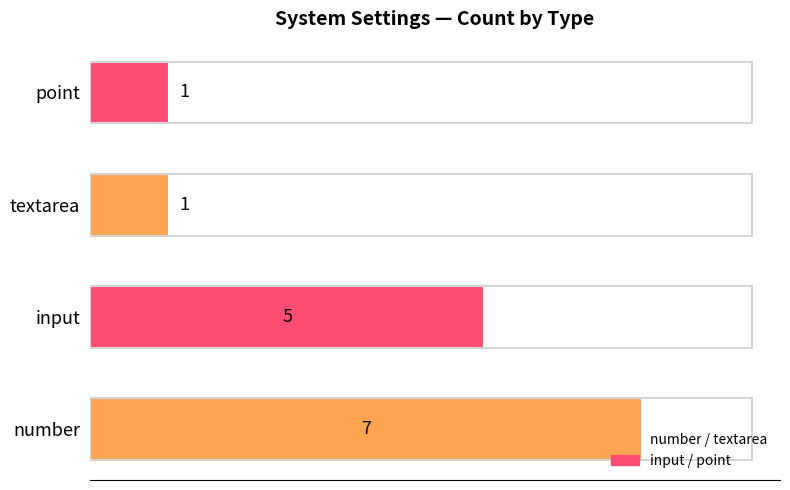

What is the change in value from number to point?

-6